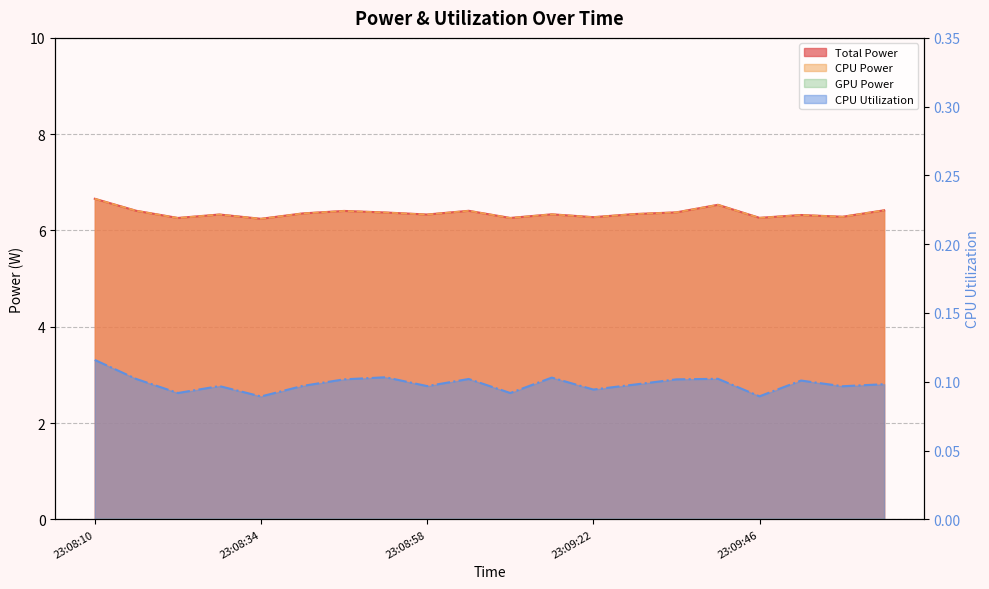

True or false: CPU Utilization and CPU Power cross at least once.

False